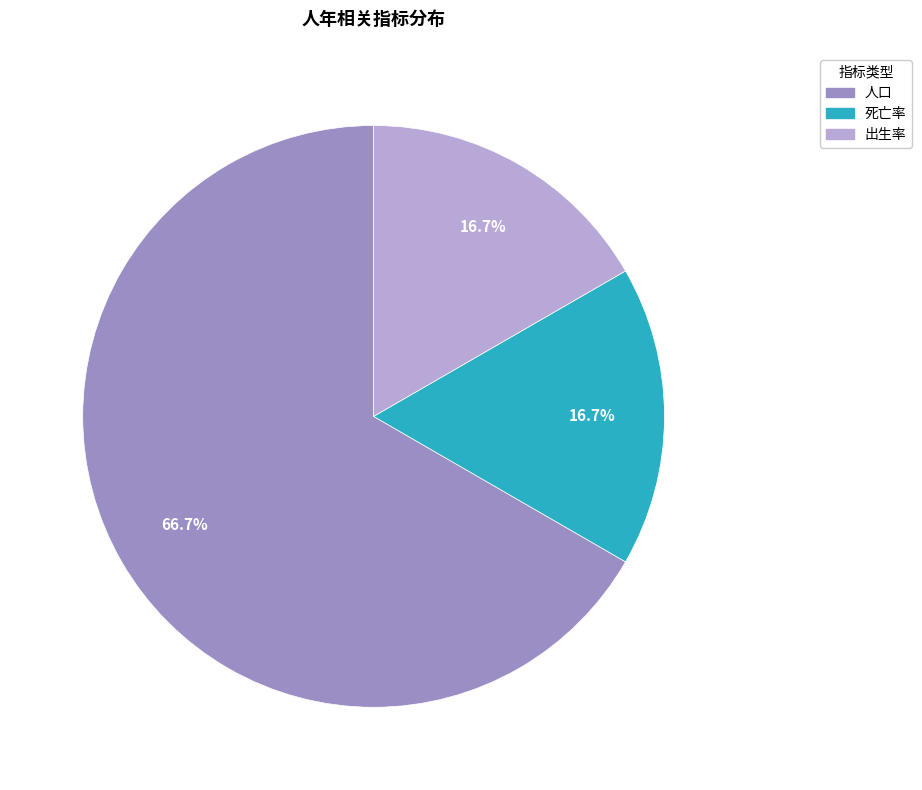

Which slice is the largest?

人口